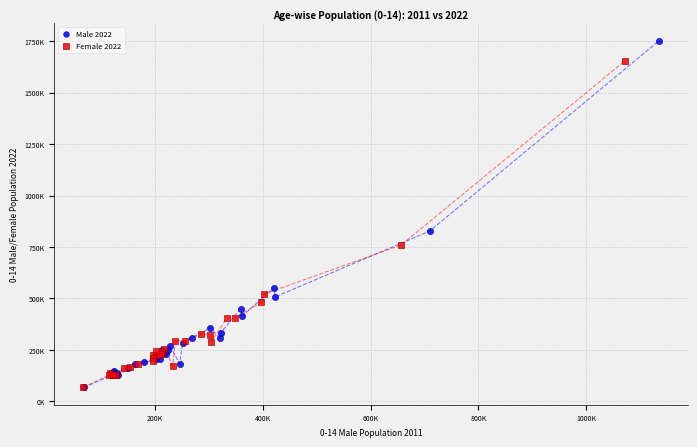

What are all the series names shown in the legend?

Male 2022, Female 2022